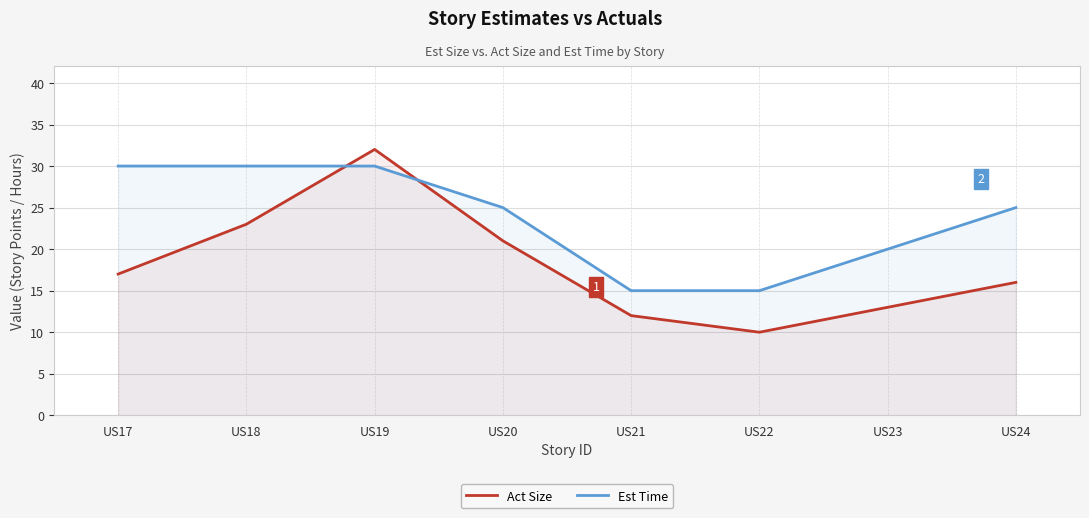

Reading left to right, what are all the values shown in this chart?

Act Size: 17	23	32	21	12	10	13	16
Est Time: 30	30	30	25	15	15	20	25